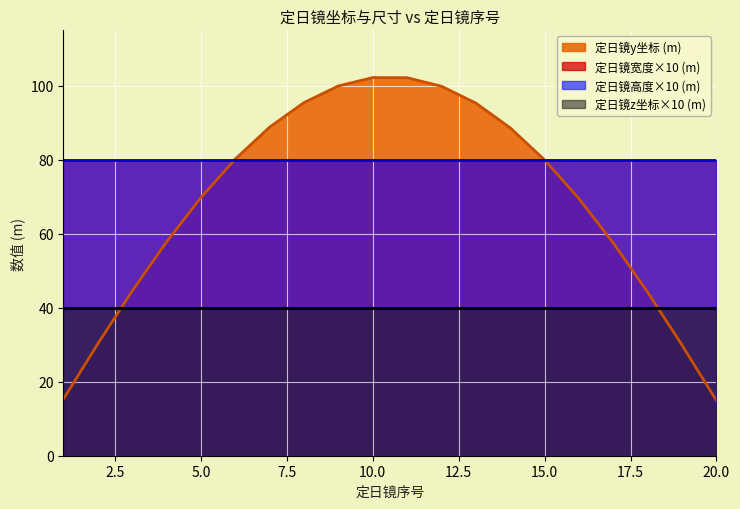

True or false: 定日镜宽度 (m) has a value of 11.3 at 18.

False